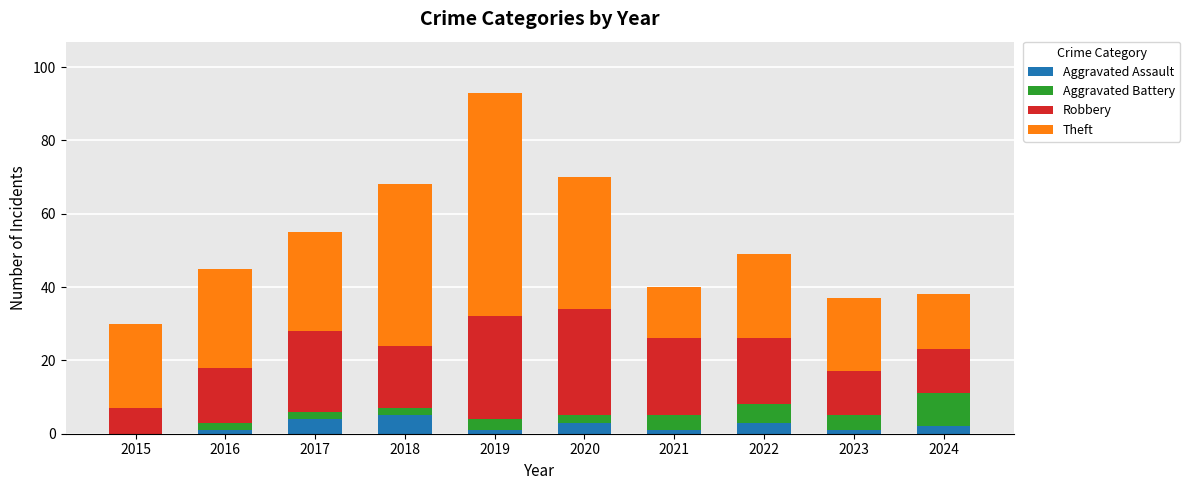

What is the total value across all series at 2020?

70